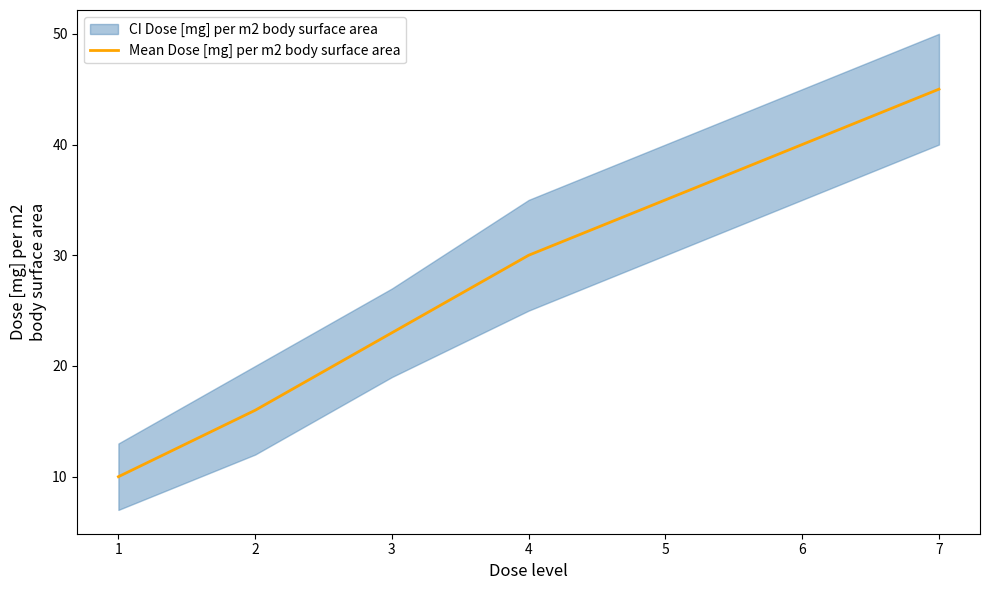

How many lines are shown in the chart?

1